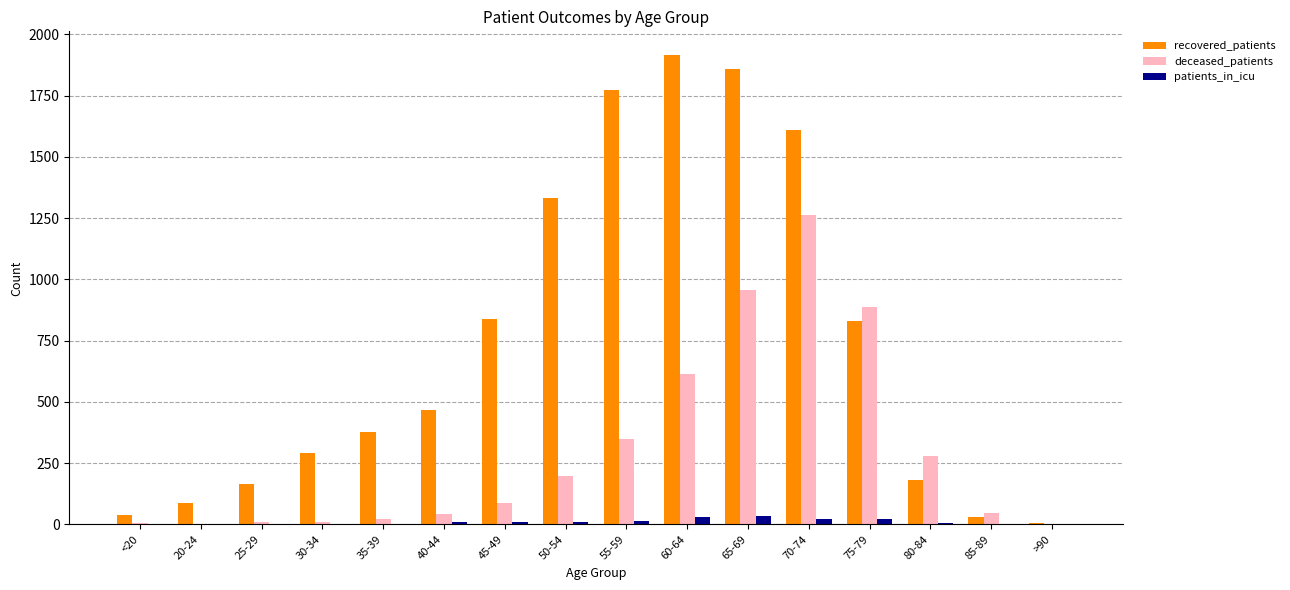

What is the sum of all patients_in_icu values?

166